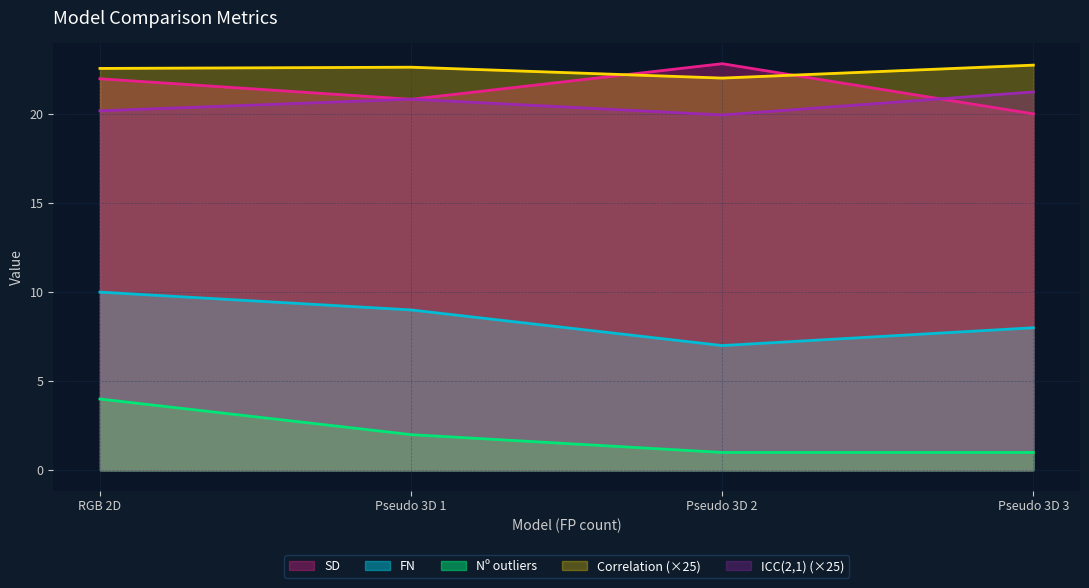

At RGB 2D, list the series in order from largest to smallest.

Correlation (×25), SD, ICC(2,1) (×25), FN, Nº outliers